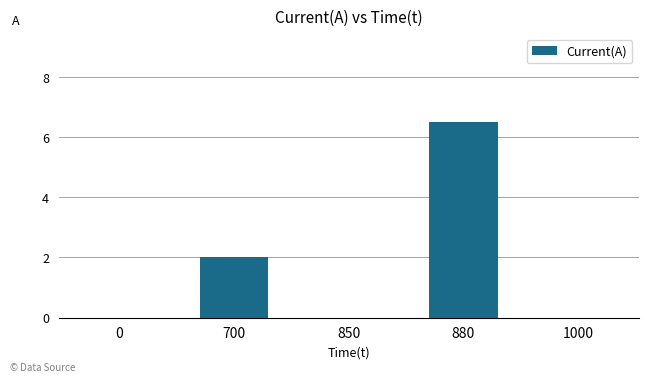

The chart shows a value of 6.5 at 880. True or false?

True